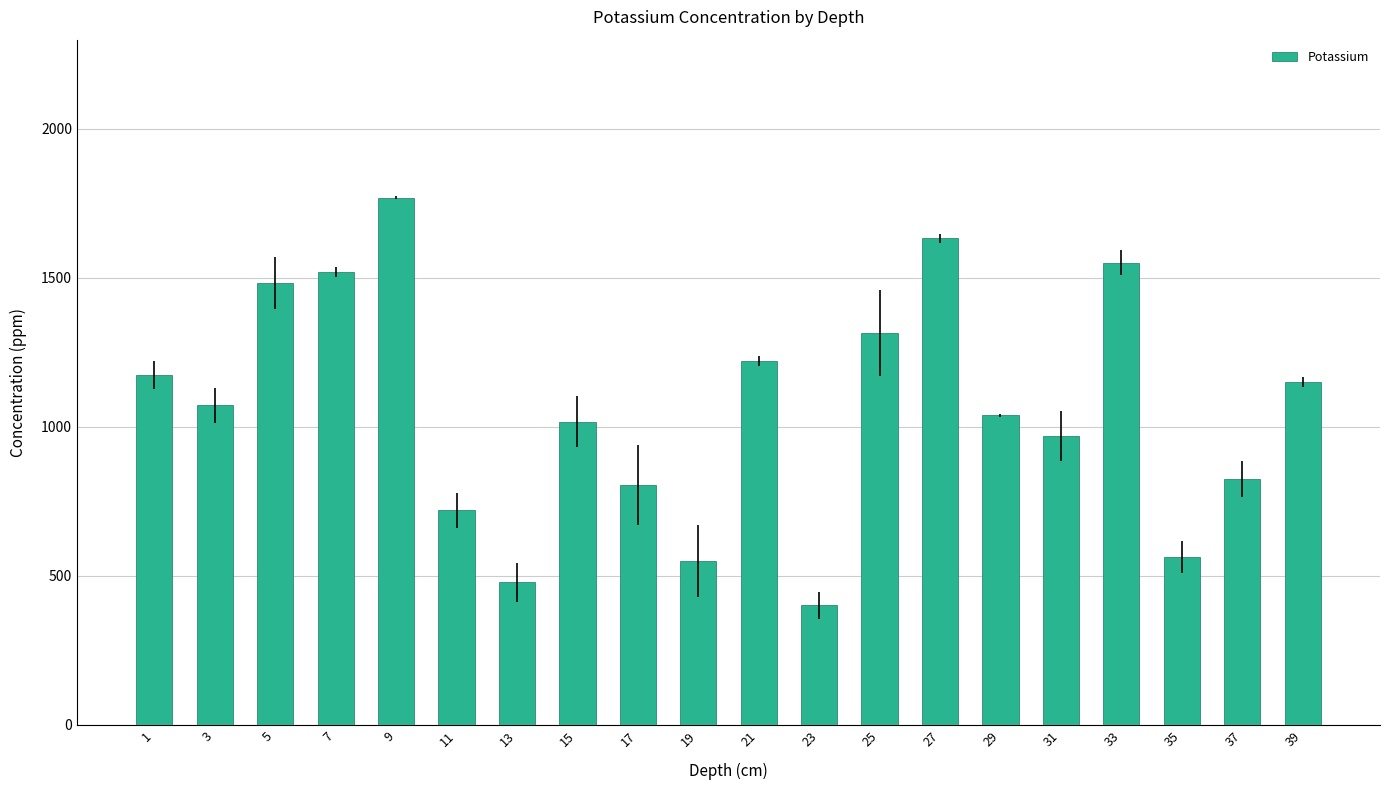

How many bars are there in total?

20